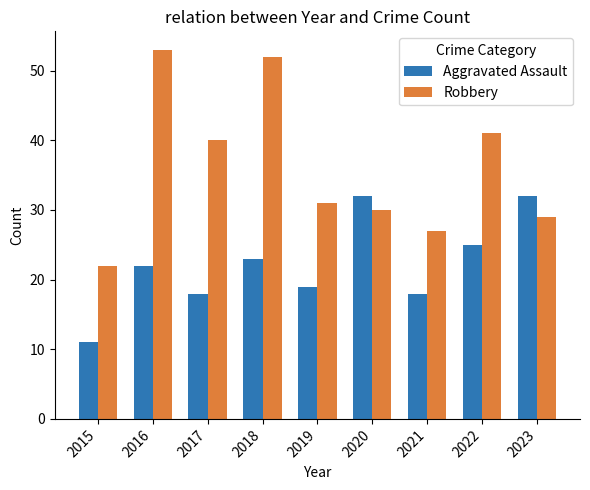

At which label does Robbery reach its minimum?

2015